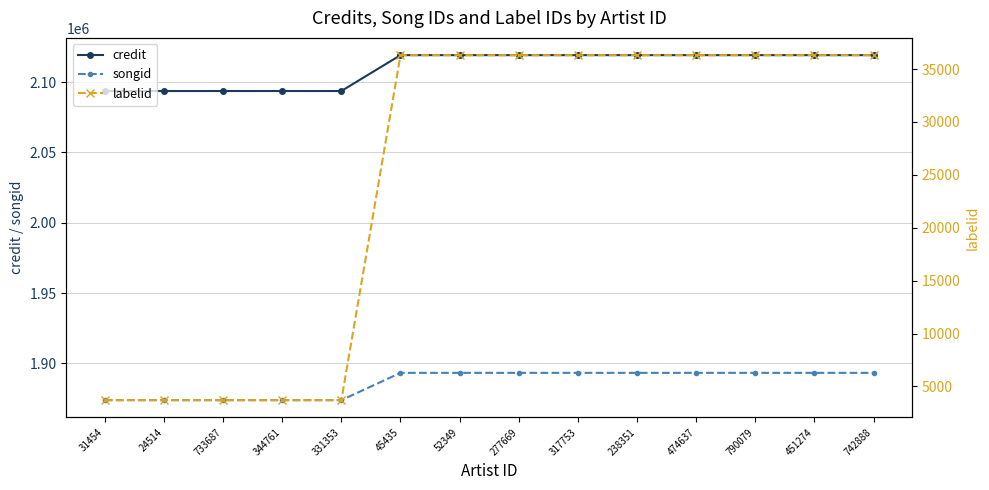

Reading left to right, list all the values displayed in this chart.

credit: 31454=2093614	24514=2093614	733687=2093614	344761=2093614	331353=2093614	45435=2119108	52349=2119108	277669=2119108	317753=2119108	238351=2119108	474637=2119108	790079=2119108	451274=2119108	742888=2119108
songid: 31454=1873895	24514=1873895	733687=1873895	344761=1873895	331353=1873895	45435=1893297	52349=1893297	277669=1893297	317753=1893297	238351=1893297	474637=1893297	790079=1893297	451274=1893297	742888=1893297
labelid: 31454=3707	24514=3707	733687=3707	344761=3707	331353=3707	45435=36314	52349=36314	277669=36314	317753=36314	238351=36314	474637=36314	790079=36314	451274=36314	742888=36314